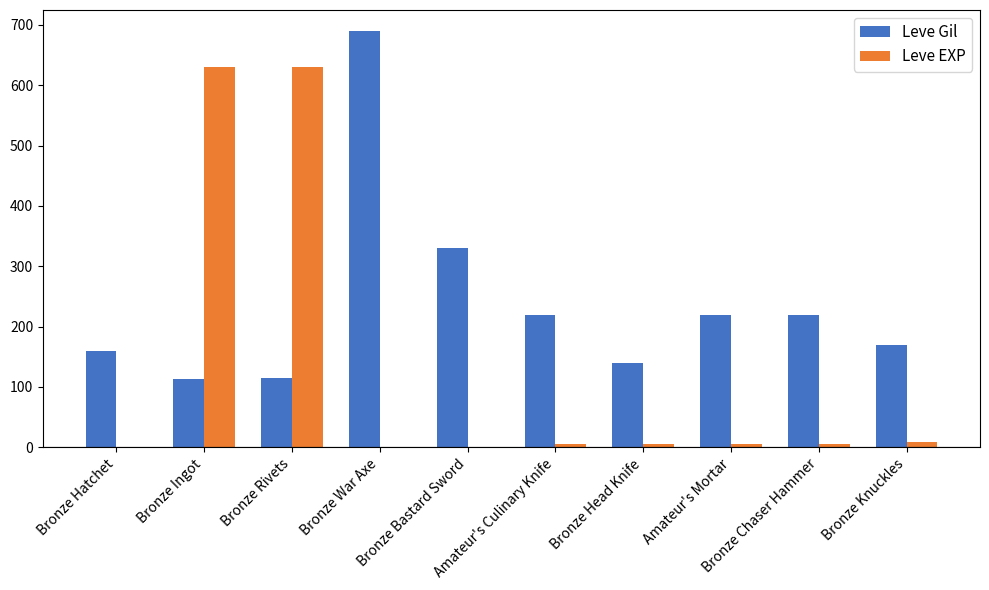

The Leve Gil series shows 76 at Bronze Rivets. True or false?

False